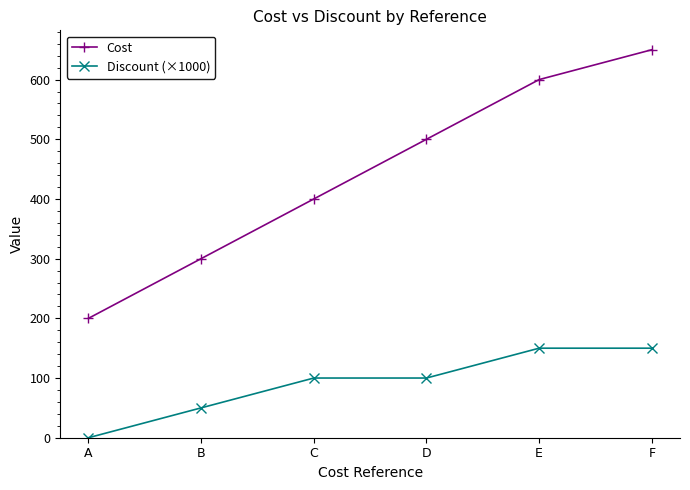

Reading left to right, list all the values displayed in this chart.

Cost: 200	300	400	500	600	650
Discount (×1000): 0	50	100	100	150	150